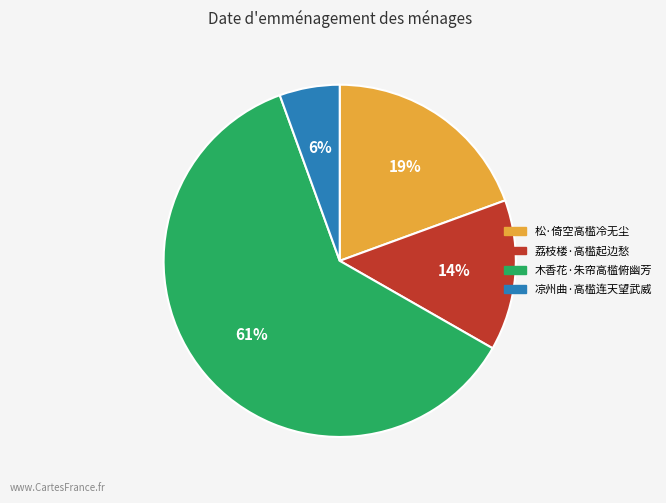

To the nearest percent, what portion does 木香花·朱帘高槛俯幽芳 represent?

61%